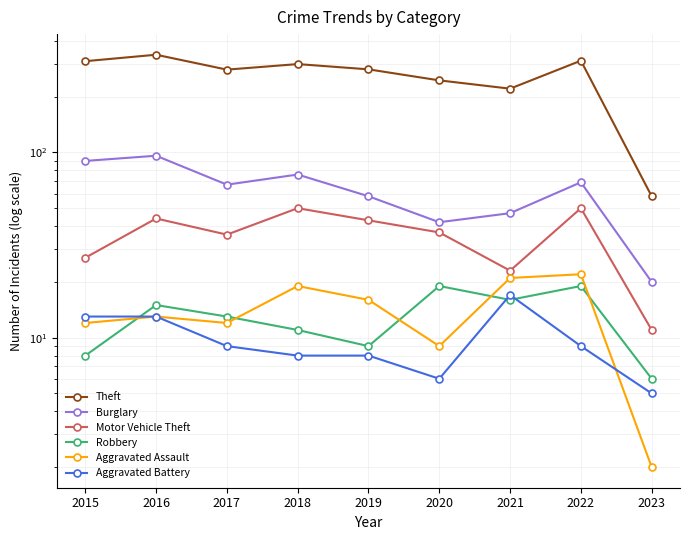

Does the chart display data point markers on the line(s)?

Yes